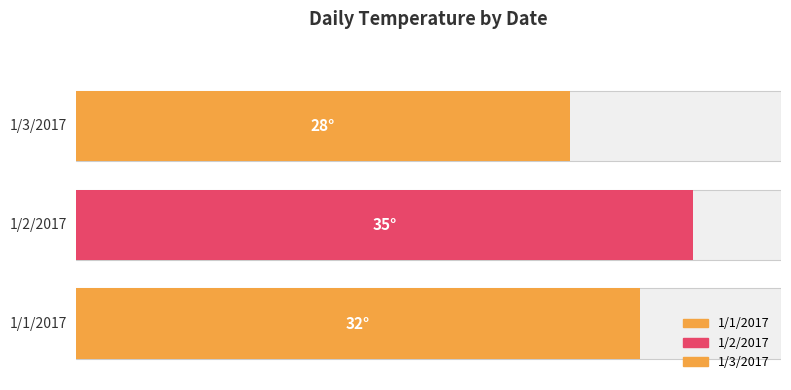

Is it true that the value at 1/2/2017 is 35?

True